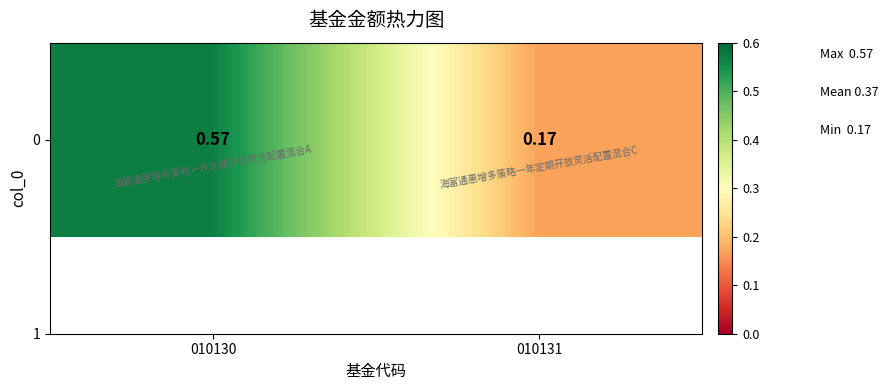

Rank the categories by value from lowest to highest.

010131, 010130